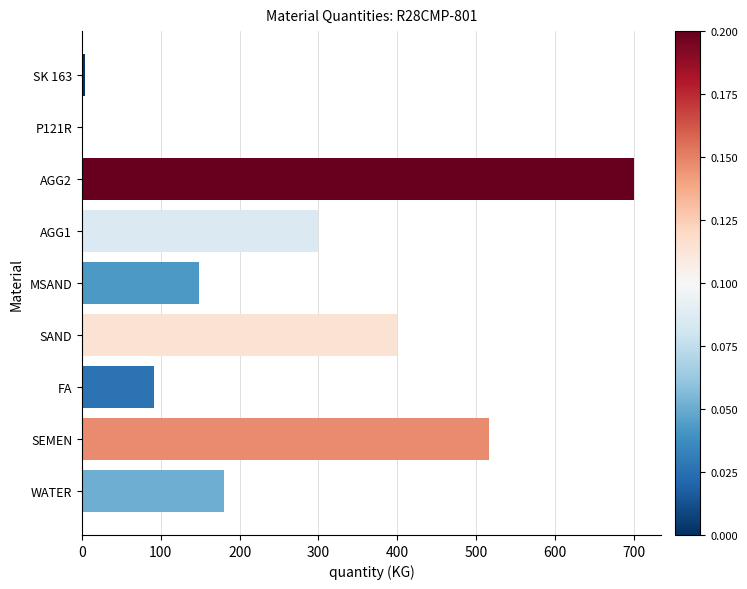

What is the greatest value displayed?

700.0